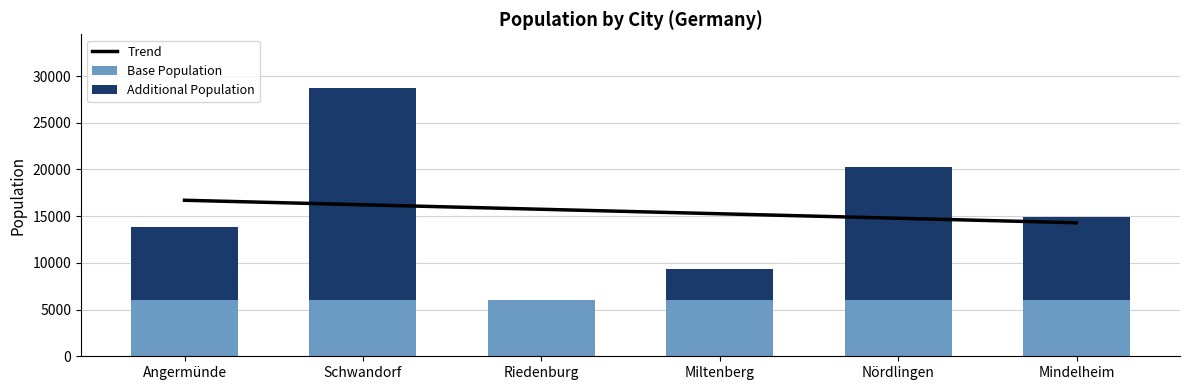

Reading right to left, transcribe all the data shown in this chart.

Trend: Mindelheim=14295.8	Nördlingen=14777.4	Miltenberg=15259.0	Riedenburg=15740.6	Schwandorf=16222.3	Angermünde=16703.9
Base Population: Mindelheim=5979.0	Nördlingen=5979.0	Miltenberg=5979.0	Riedenburg=5979.0	Schwandorf=5979.0	Angermünde=5979.0
Additional Population: Mindelheim=8914.0	Nördlingen=14257.0	Miltenberg=3345.0	Riedenburg=0.0	Schwandorf=22751.0	Angermünde=7858.0